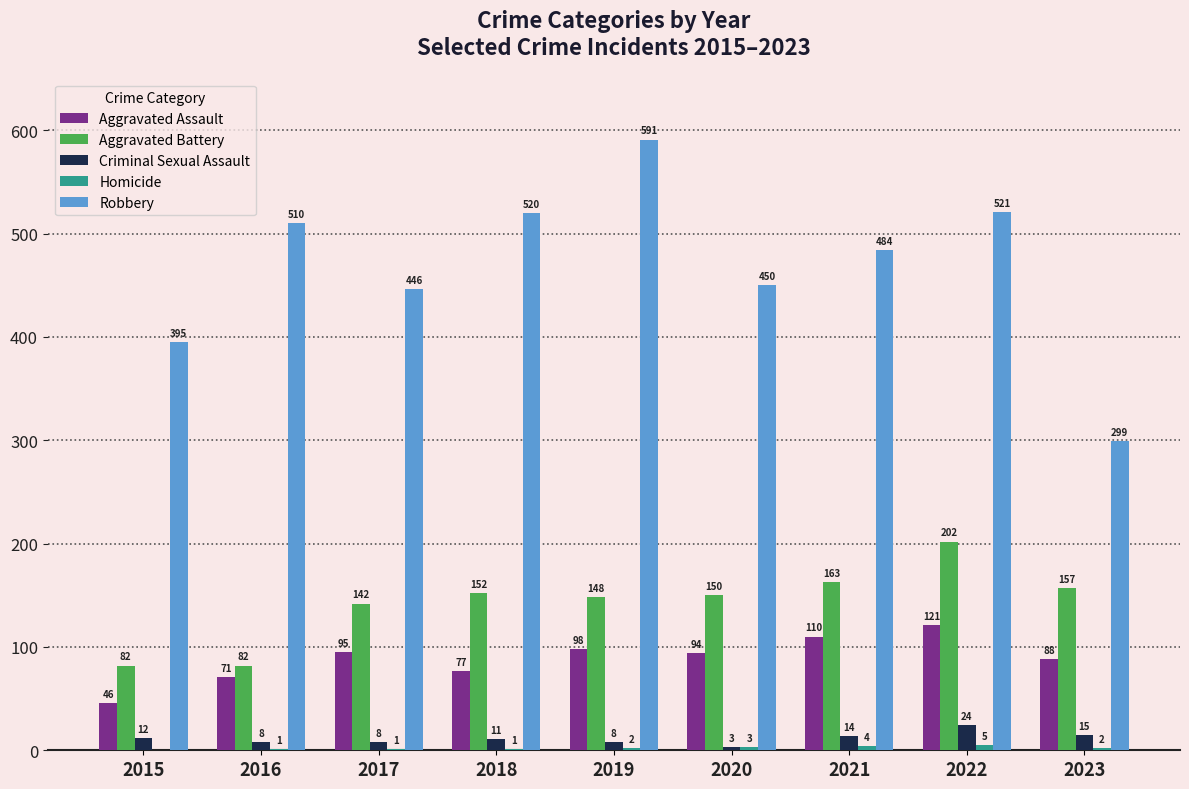

Between 2016 and 2021, which series saw the biggest shift?

Aggravated Battery